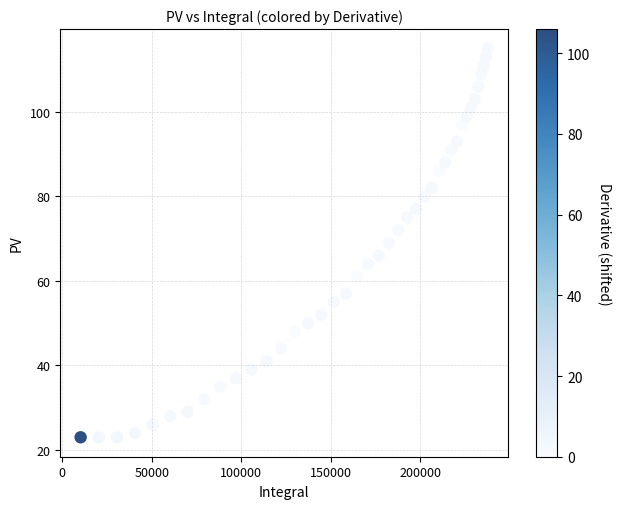

What is the range of X values (max minus min)?

227400